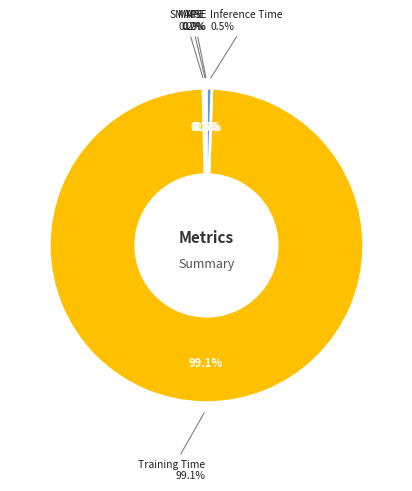

How many segments does this pie chart have?

5